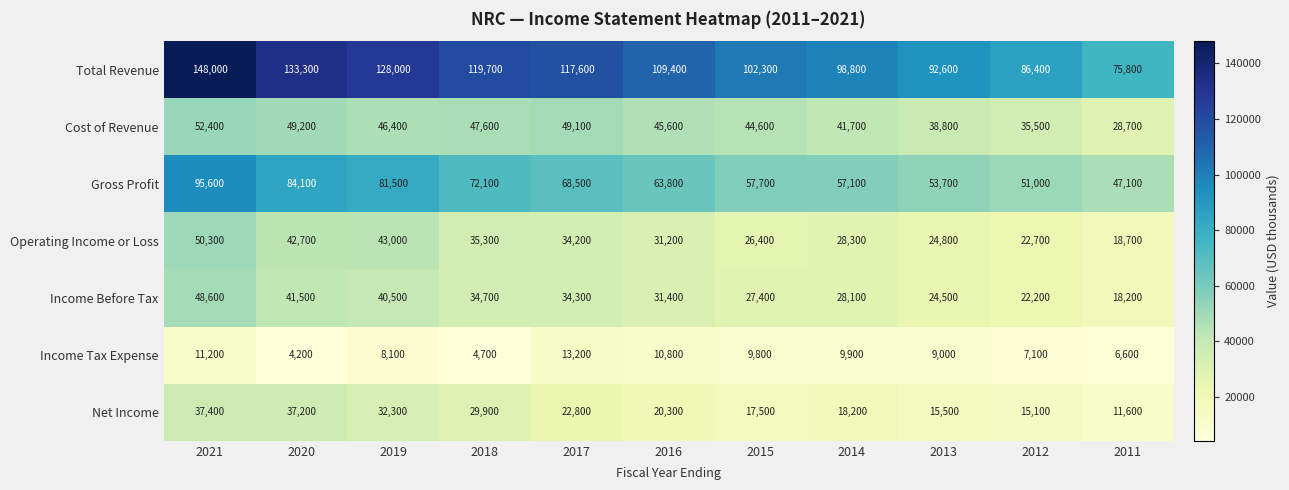

How many series are shown in this chart?

7